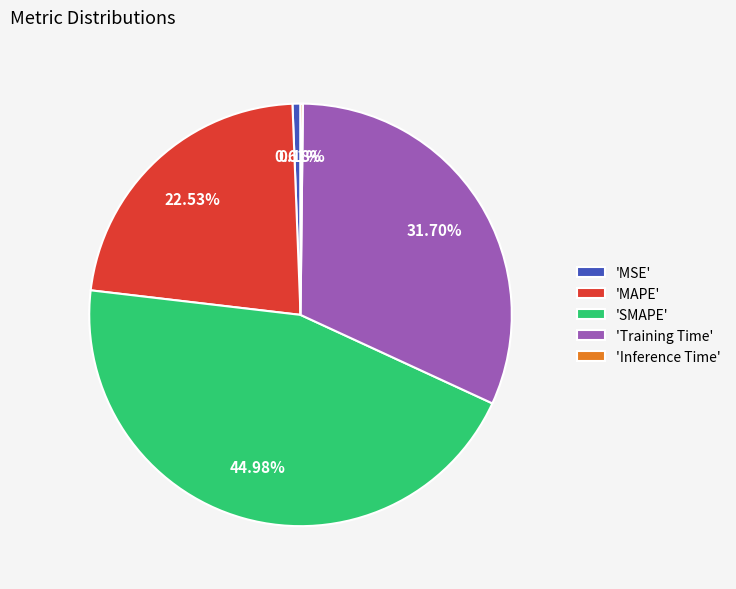

Does any single category account for the majority?

No